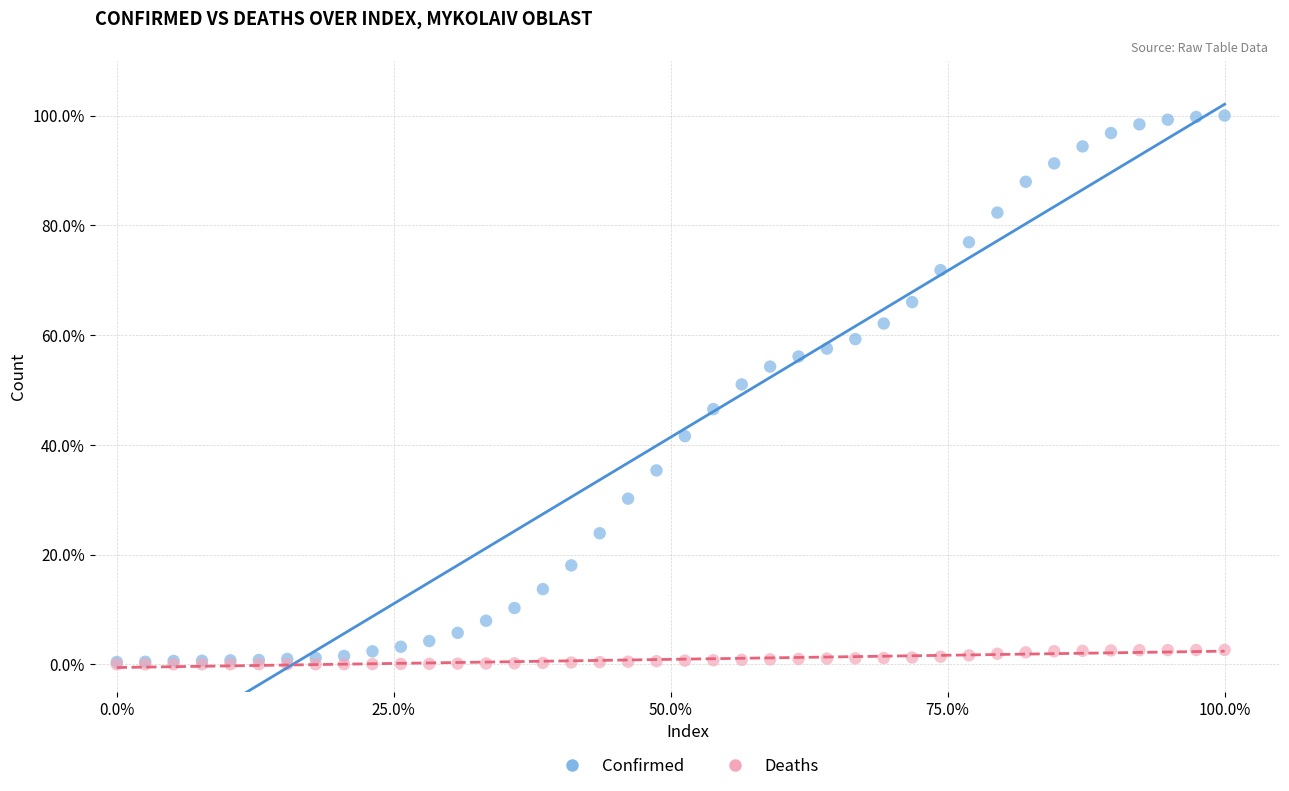

What are all the series names shown in the legend?

Confirmed, Deaths